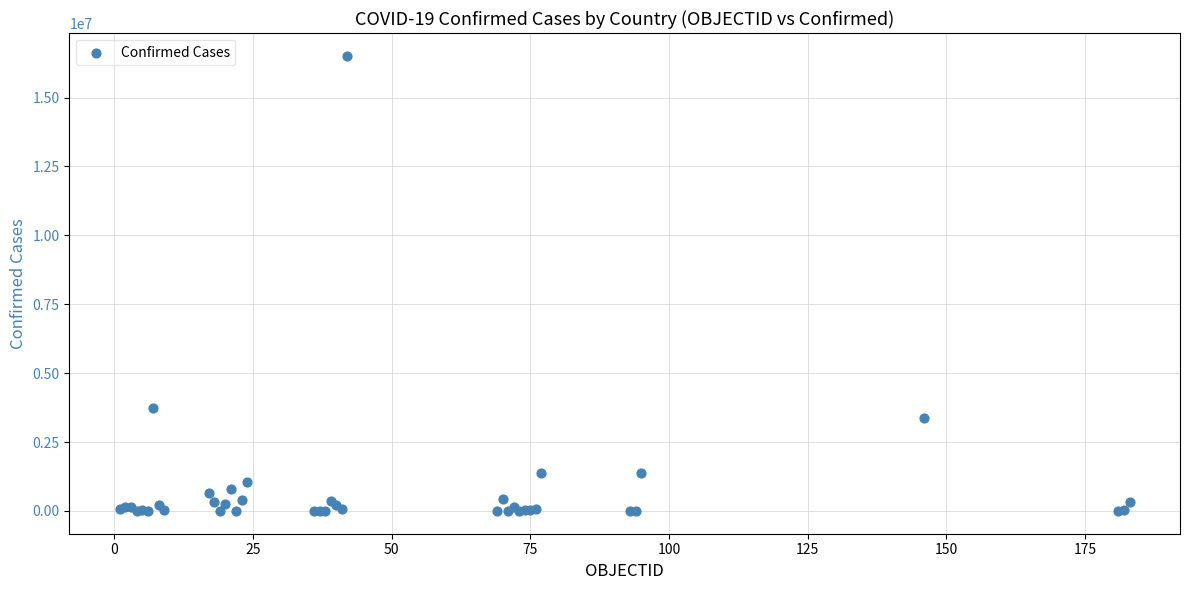

What Y value in the scatter plot is closest to 8257681?

3753609